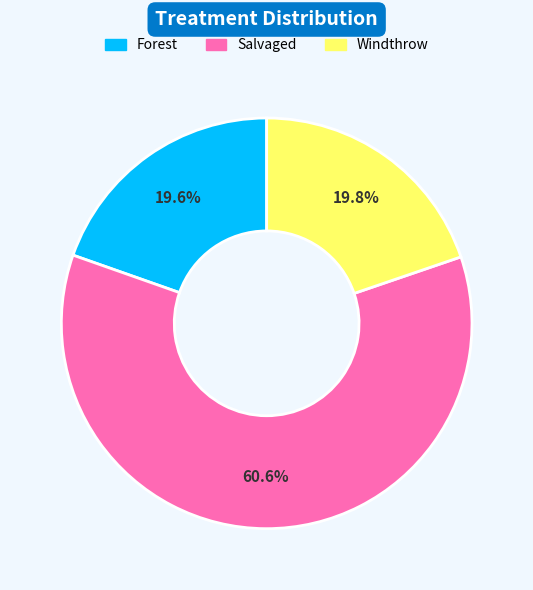

The Forest slice represents 20% of the pie. True or false?

True